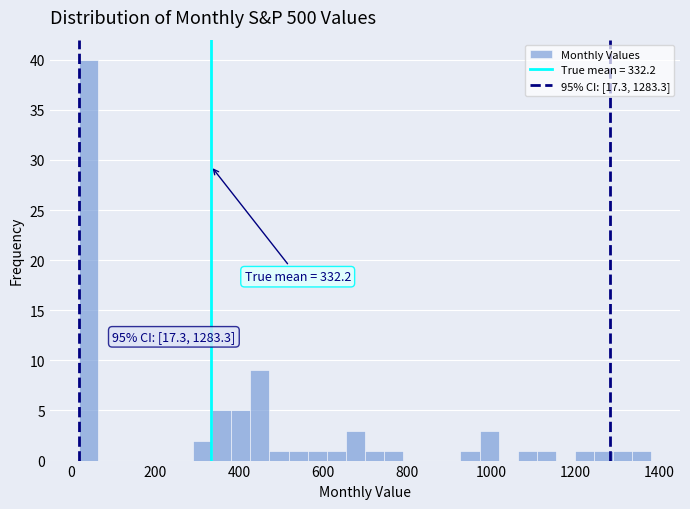

Around what value on the x-axis is the tallest bar? Give the approximate position of its centre, as read against the axis.

40